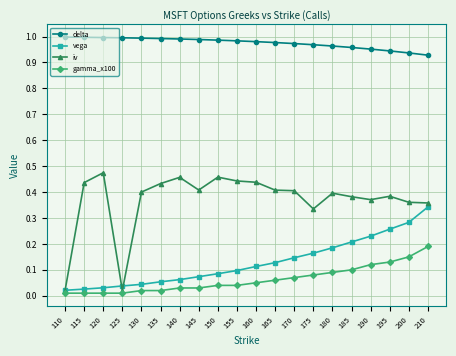

True or false: gamma_x100 and vega cross at least once.

False